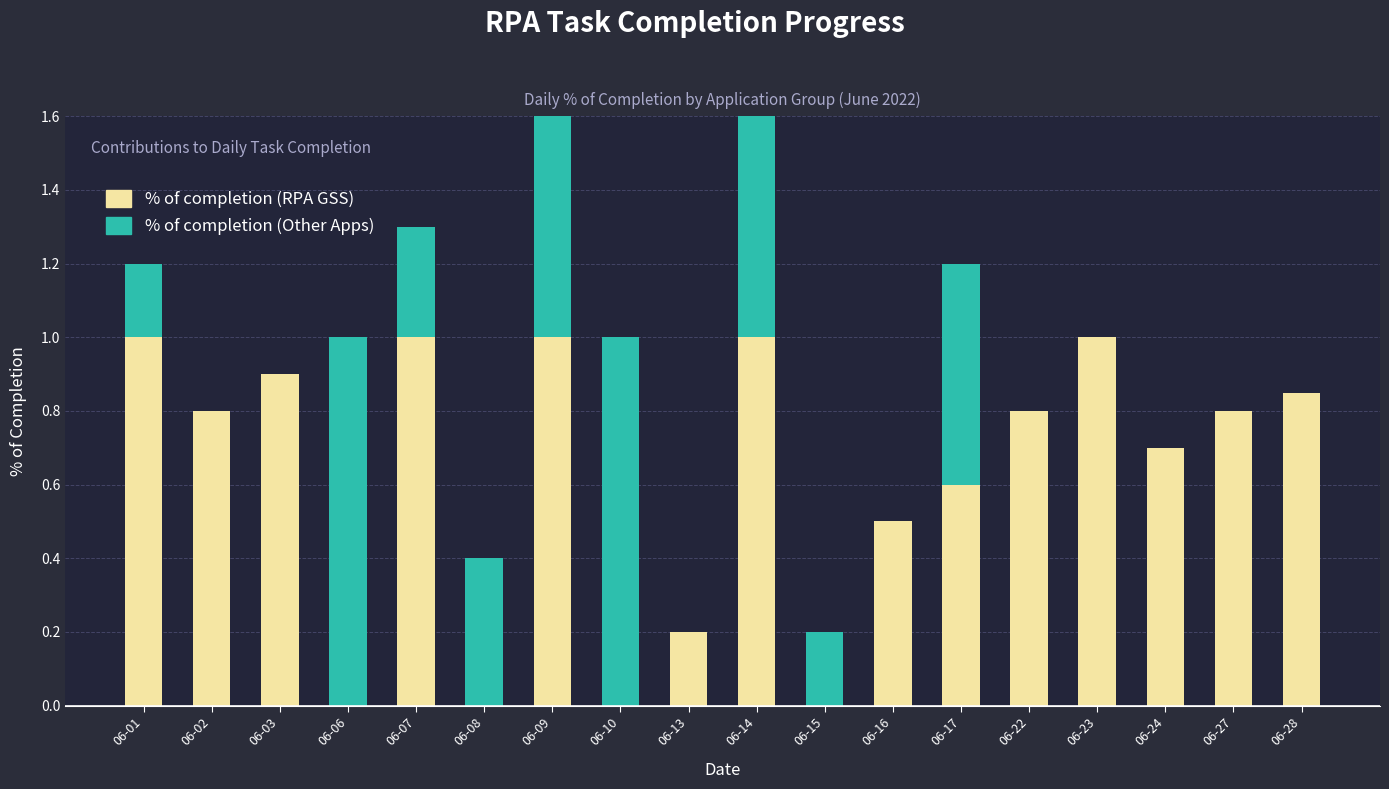

Which has a higher value, 06-02 or 06-10?

06-02